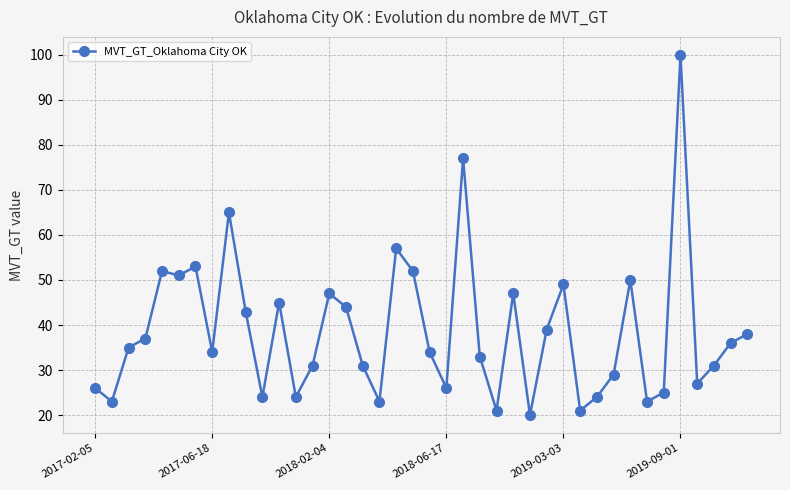

What is the value of the 7th point from the left?

53